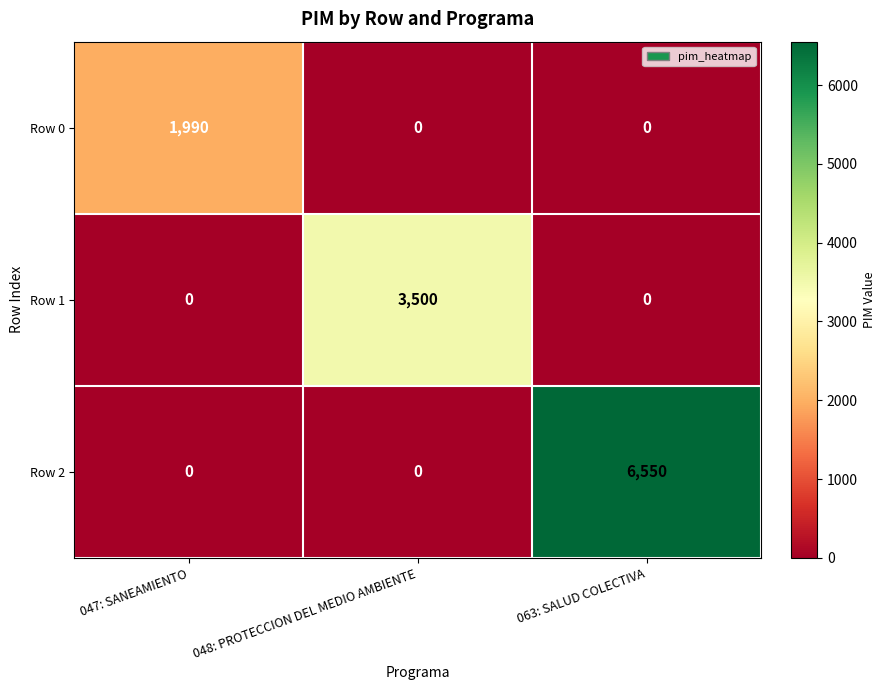

How many series are shown in this chart?

3